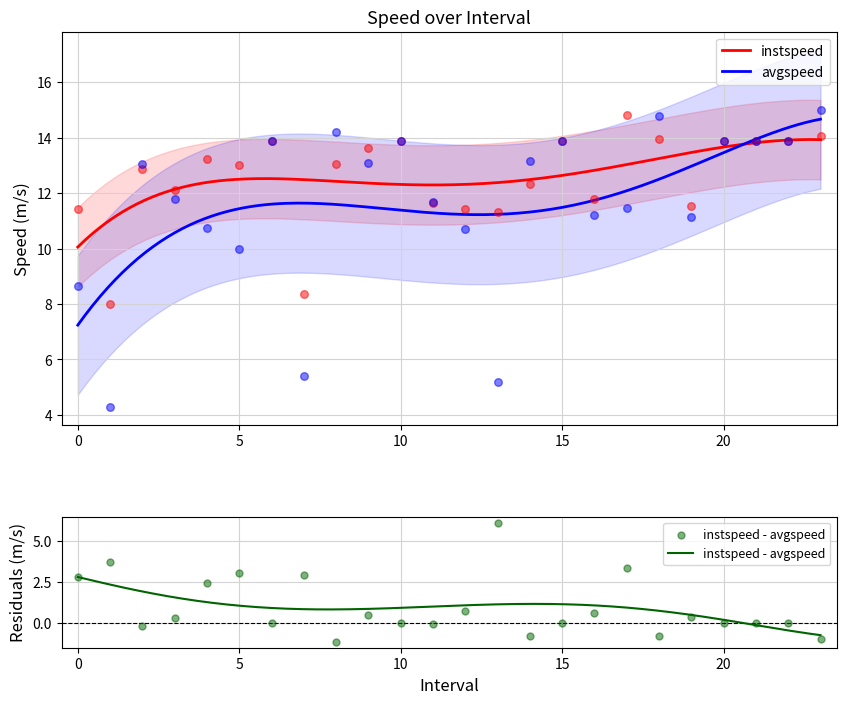

Which series has the largest total across all categories?

instspeed